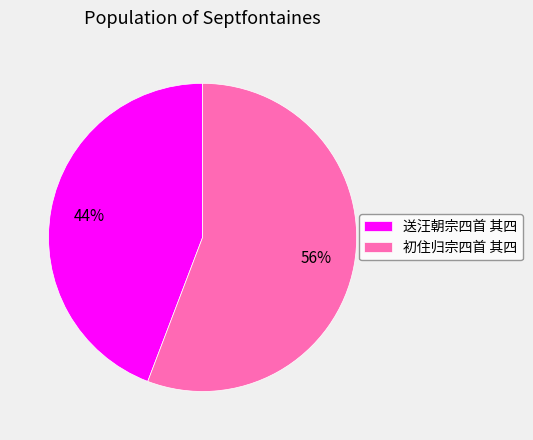

Does any single category account for the majority?

Yes